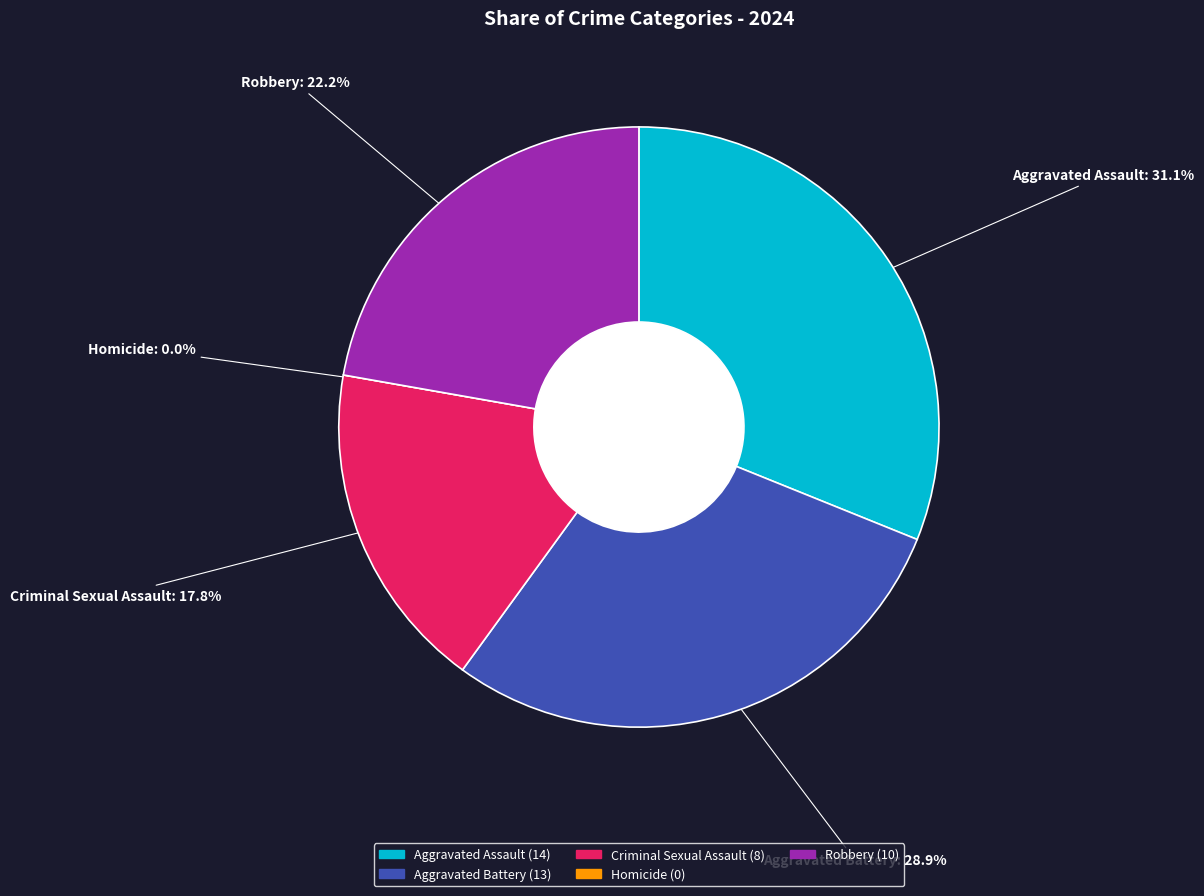

Is there any slice that represents more than half of the pie?

No